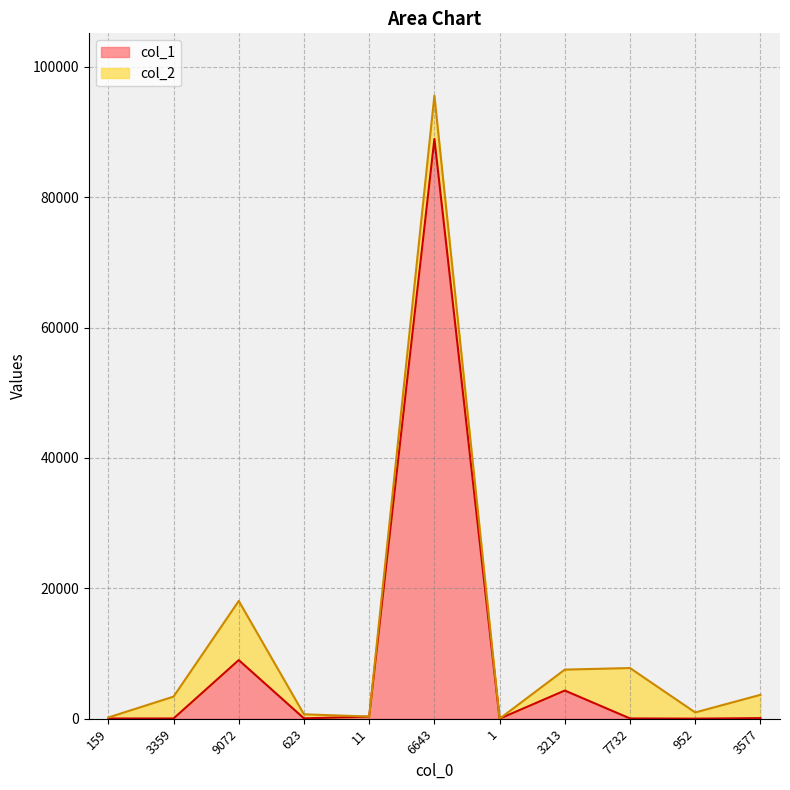

True or false: col_1 and col_2 intersect in this chart.

False